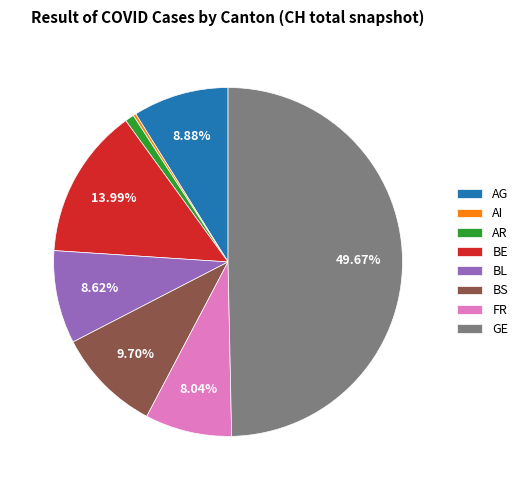

Between BL and FR, which is larger?

BL